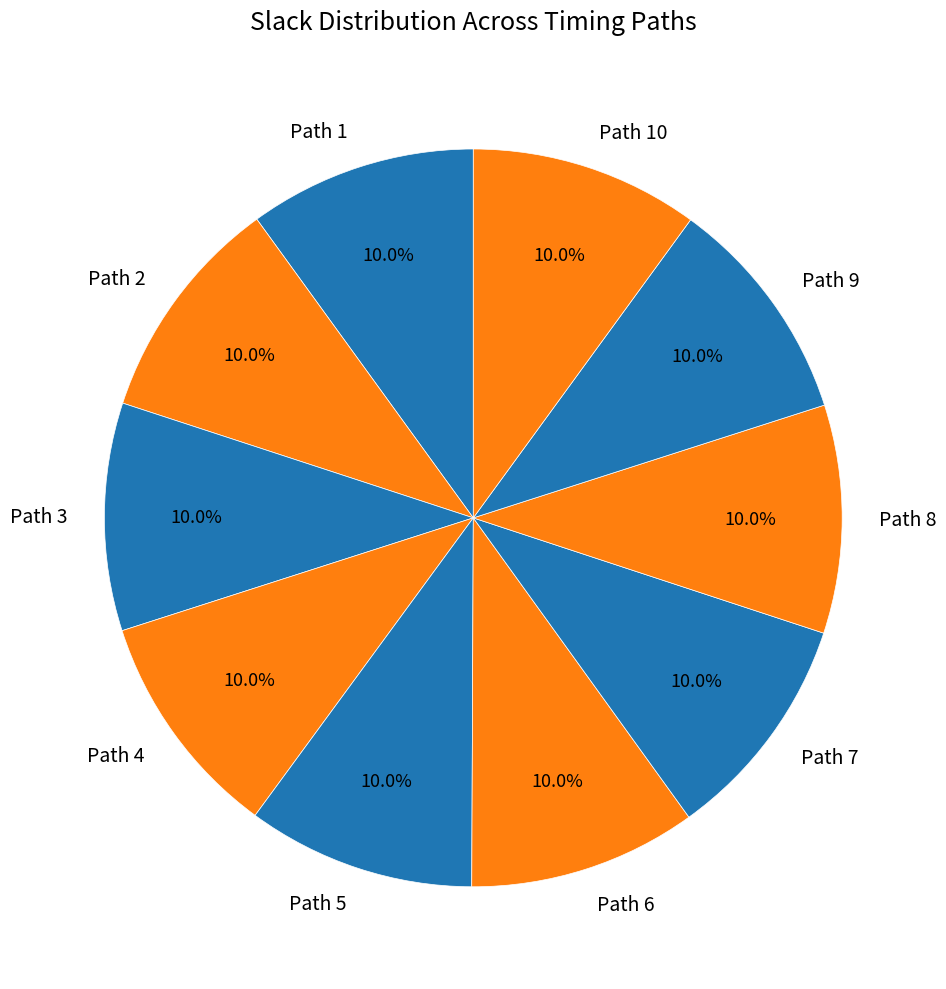

Count the number of slices in the pie.

10